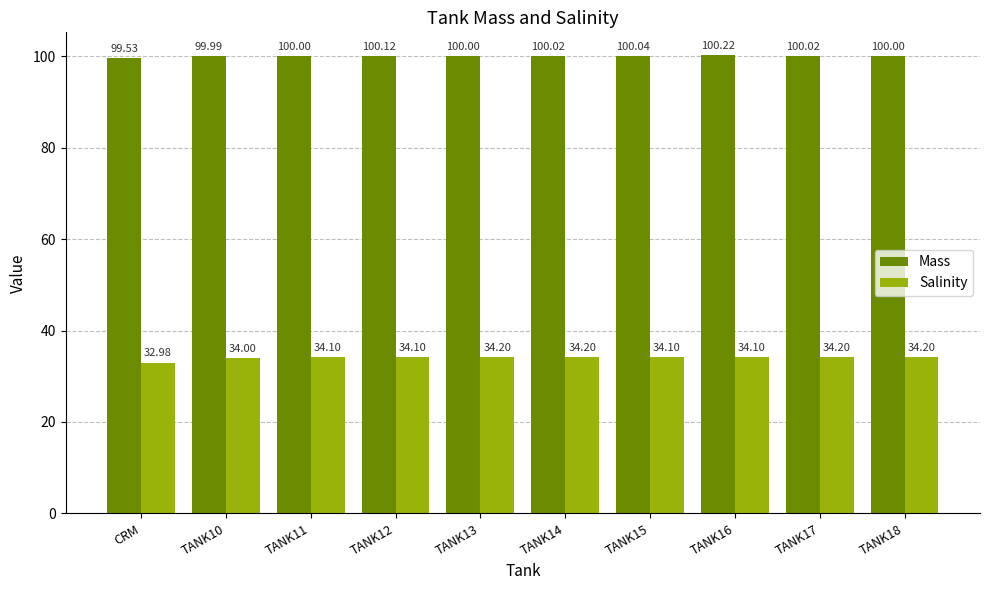

Between CRM and TANK14, which series saw the biggest shift?

Salinity